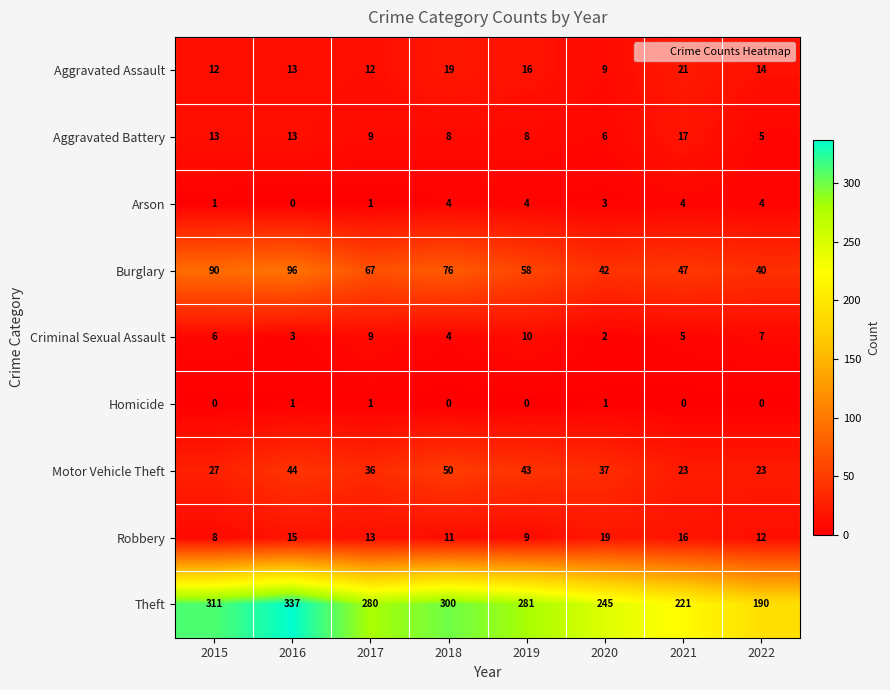

At which category does the chart reach its peak across all series?

2016